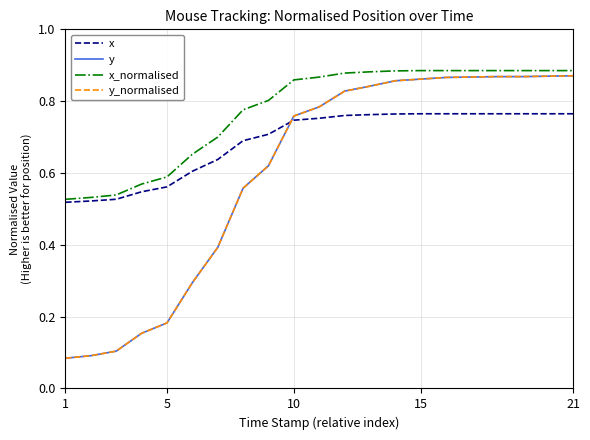

How many times do x and y cross each other?

1